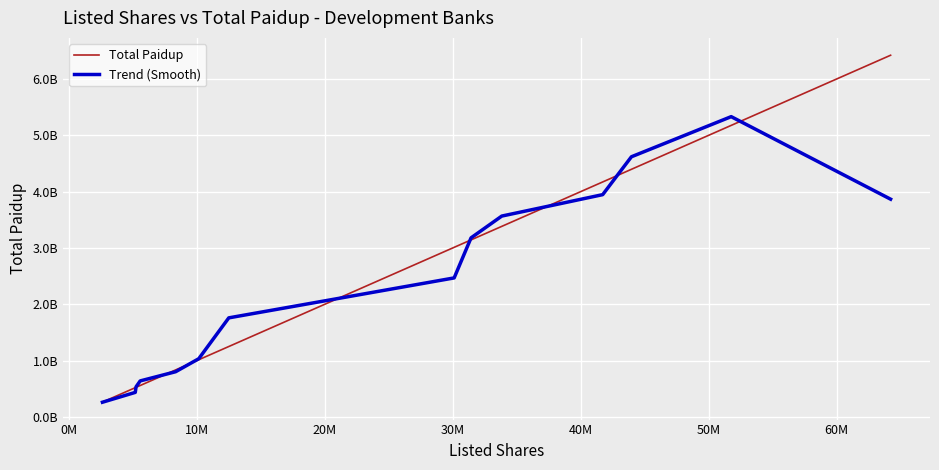

What are all the series names shown in the legend?

Total Paidup, Trend (Smooth)